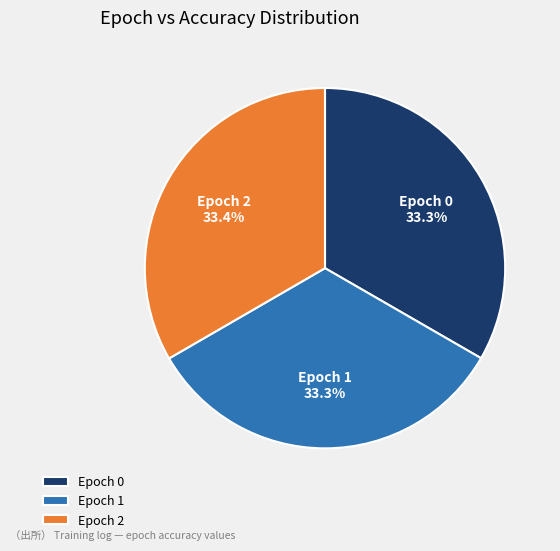

Combined, what portion of the pie is Epoch 1 and Epoch 2?

66.7%